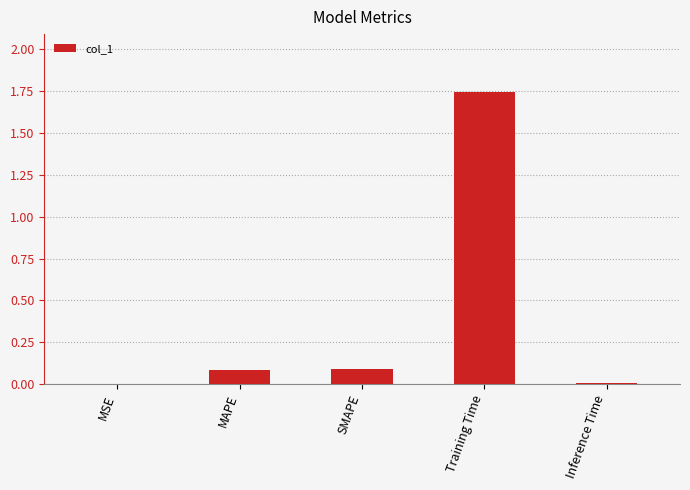

Between Training Time and Inference Time, which is larger?

Training Time